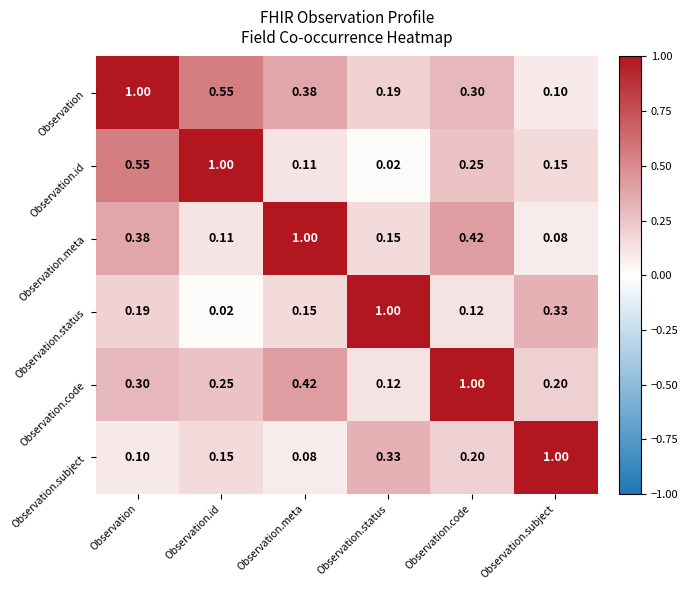

List the labels in order of Observation value, smallest first.

Observation.subject, Observation.status, Observation.code, Observation.meta, Observation.id, Observation